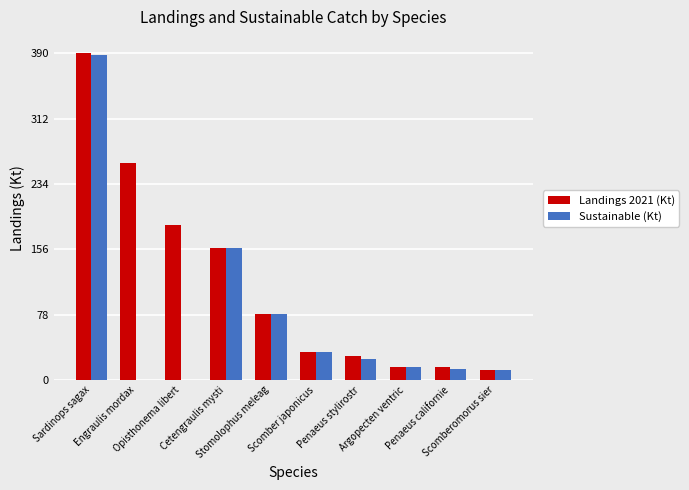

Is it true that Landings 2021 (Kt) equals 262.4 at Cetengraulis mysti?

False